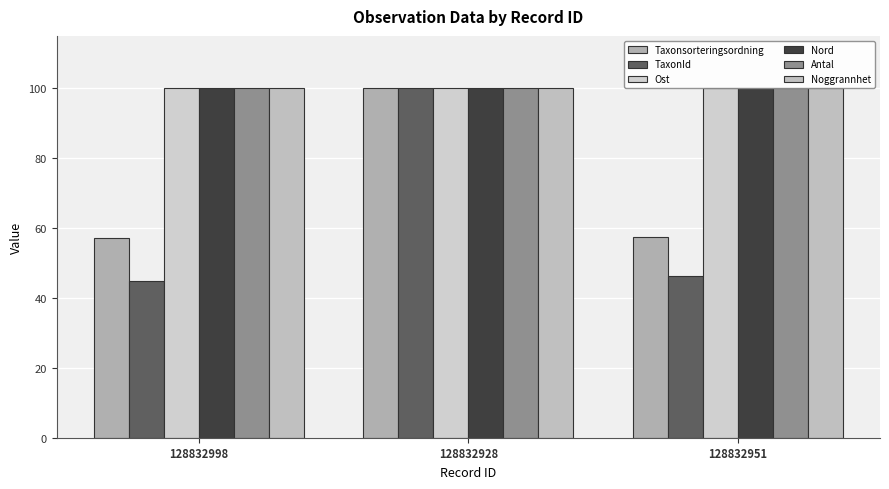

What is the label of the 1st bar from the right?

128832951